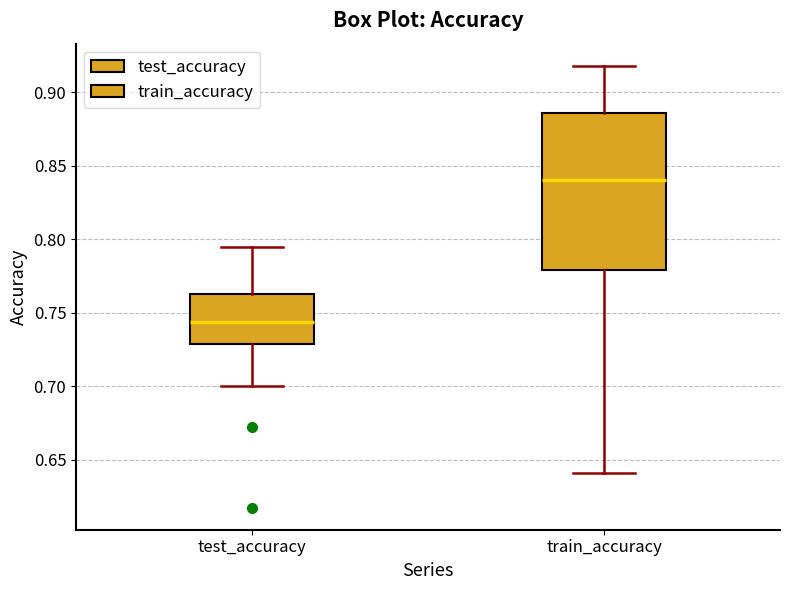

Reading left to right, transcribe this box plot: for each box, give where its median line is, the range the box spans, and where its two whiskers end, as read against the y-axis. The values are not printed on the chart, so give them approximately, as read against the axis.

test_accuracy: median 0.745, box 0.730 to 0.765, whiskers 0.700 to 0.795
train_accuracy: median 0.840, box 0.780 to 0.885, whiskers 0.640 to 0.920